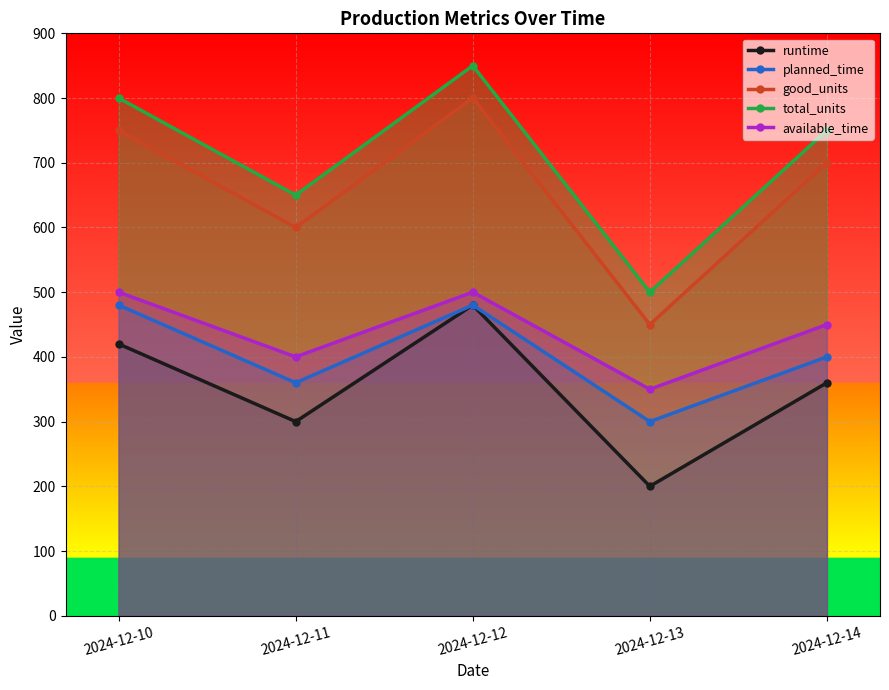

Reading left to right, list all the values displayed in this chart.

runtime: 420	300	480	200	360
planned_time: 480	360	480	300	400
good_units: 750	600	800	450	700
total_units: 800	650	850	500	750
available_time: 500	400	500	350	450